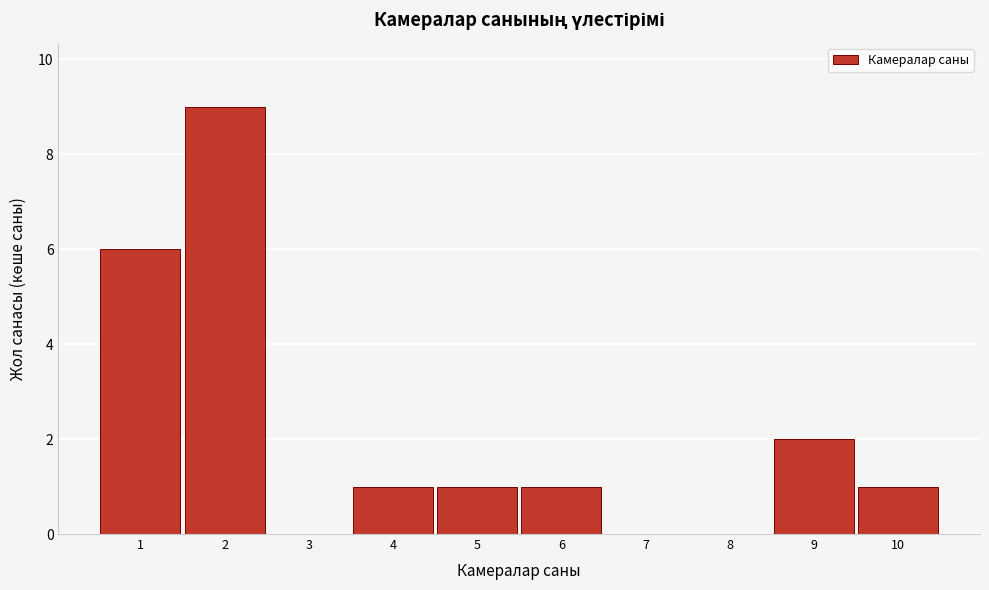

How tall is the bar that spans 0.5 to 1.5 on the x-axis? The values are not printed on the chart, so give them approximately, as read against the axis.

6